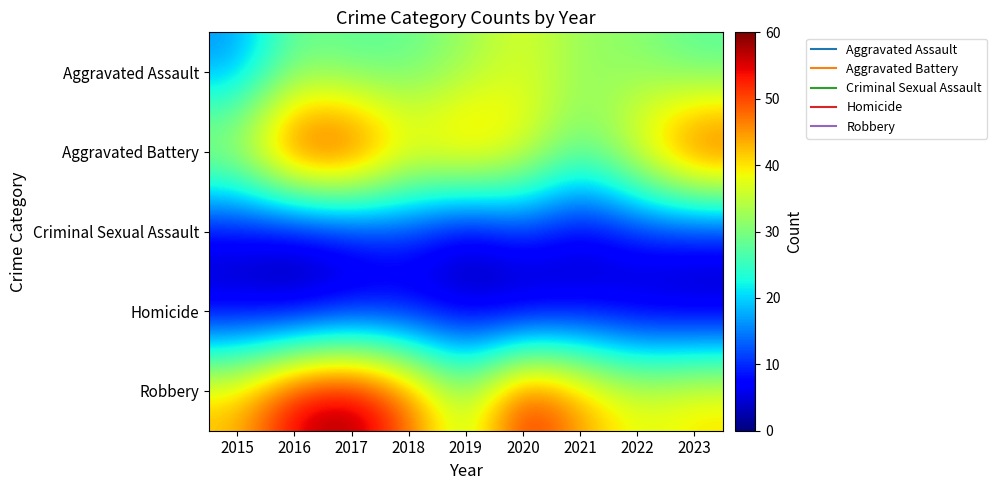

Reading left to right, what are all the values shown in this chart?

Aggravated Assault: 2015=16	2016=29	2017=27	2018=28	2019=32	2020=37	2021=32	2022=31	2023=27
Aggravated Battery: 2015=37	2016=57	2017=57	2018=42	2019=47	2020=40	2021=29	2022=41	2023=56
Criminal Sexual Assault: 2015=5	2016=3	2017=6	2018=9	2019=2	2020=9	2021=4	2022=8	2023=7
Homicide: 2015=3	2016=1	2017=4	2018=4	2019=3	2020=0	2021=4	2022=2	2023=1
Robbery: 2015=43	2016=57	2017=60	2018=49	2019=33	2020=55	2021=45	2022=38	2023=41